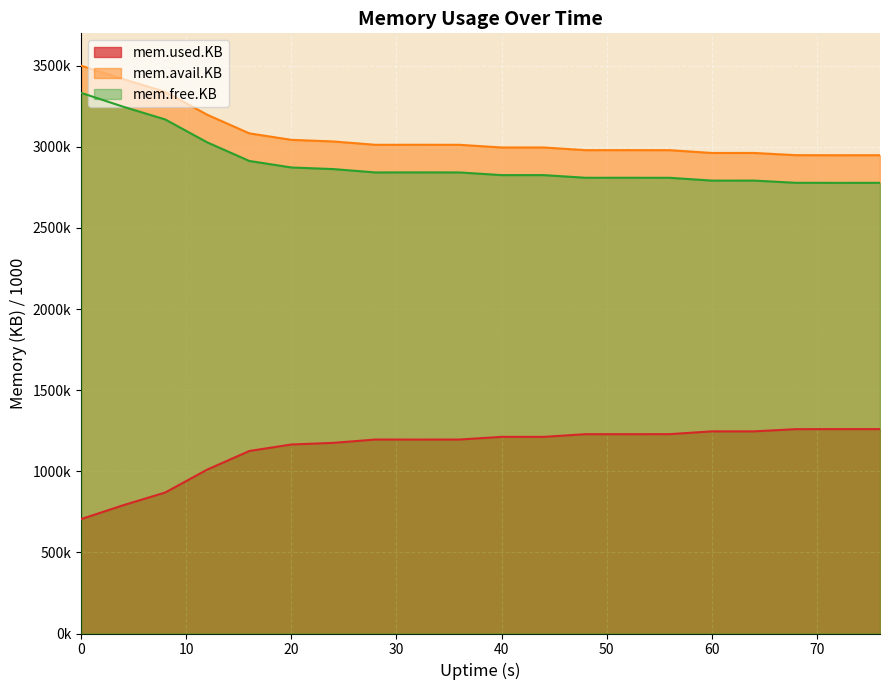

True or false: mem.used.KB and mem.avail.KB intersect in this chart.

False